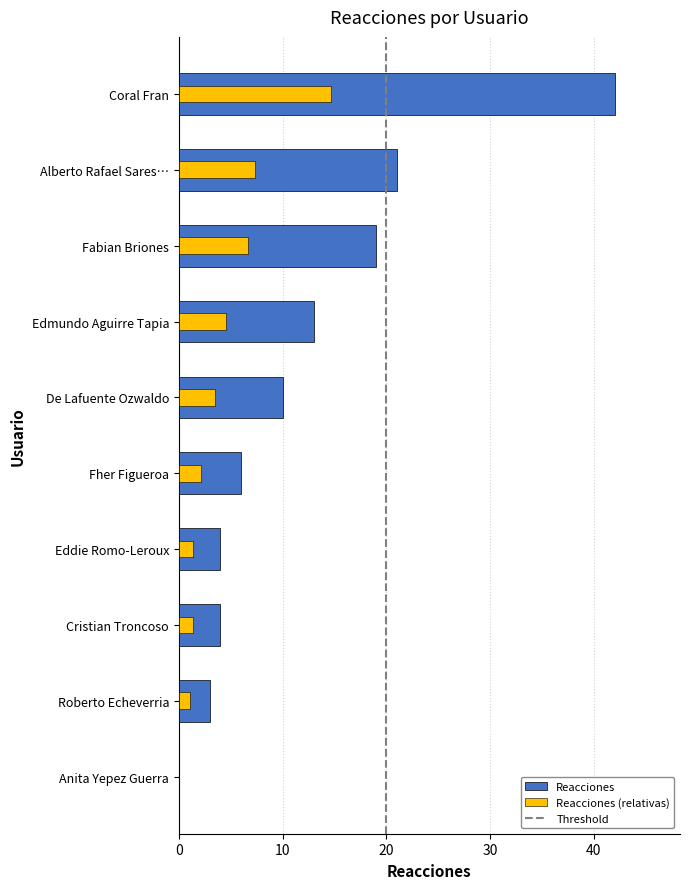

At which label does the data first exceed 10?

Coral Fran